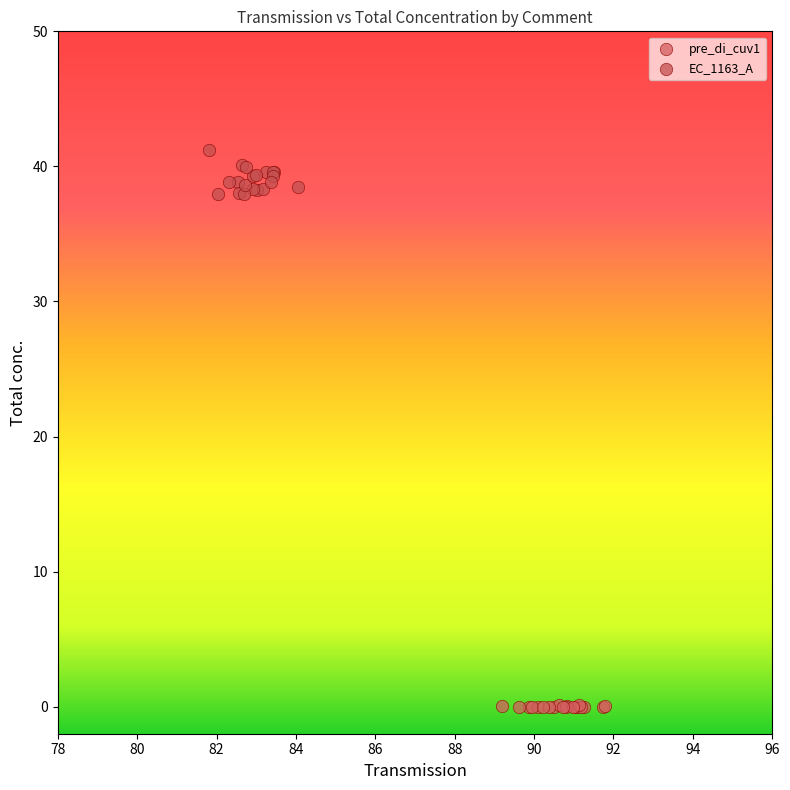

Which series has the widest spread of Y values?

EC_1163_A